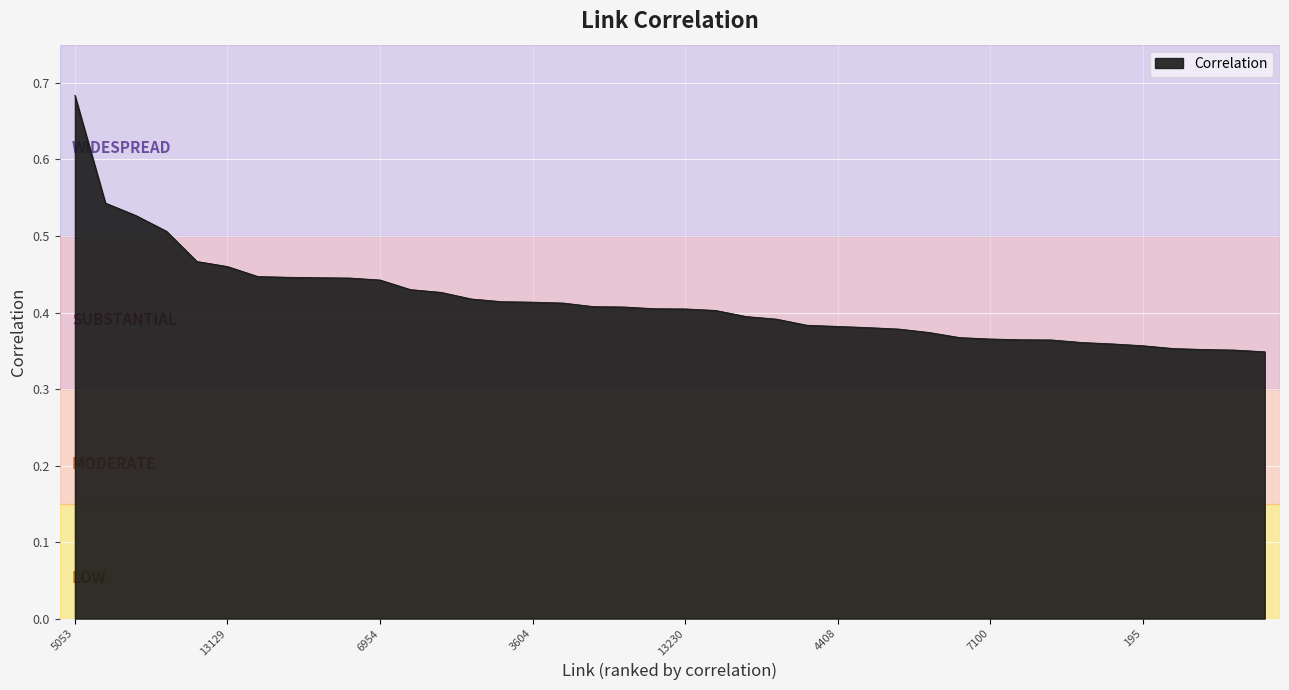

How many lines are shown in the chart?

1